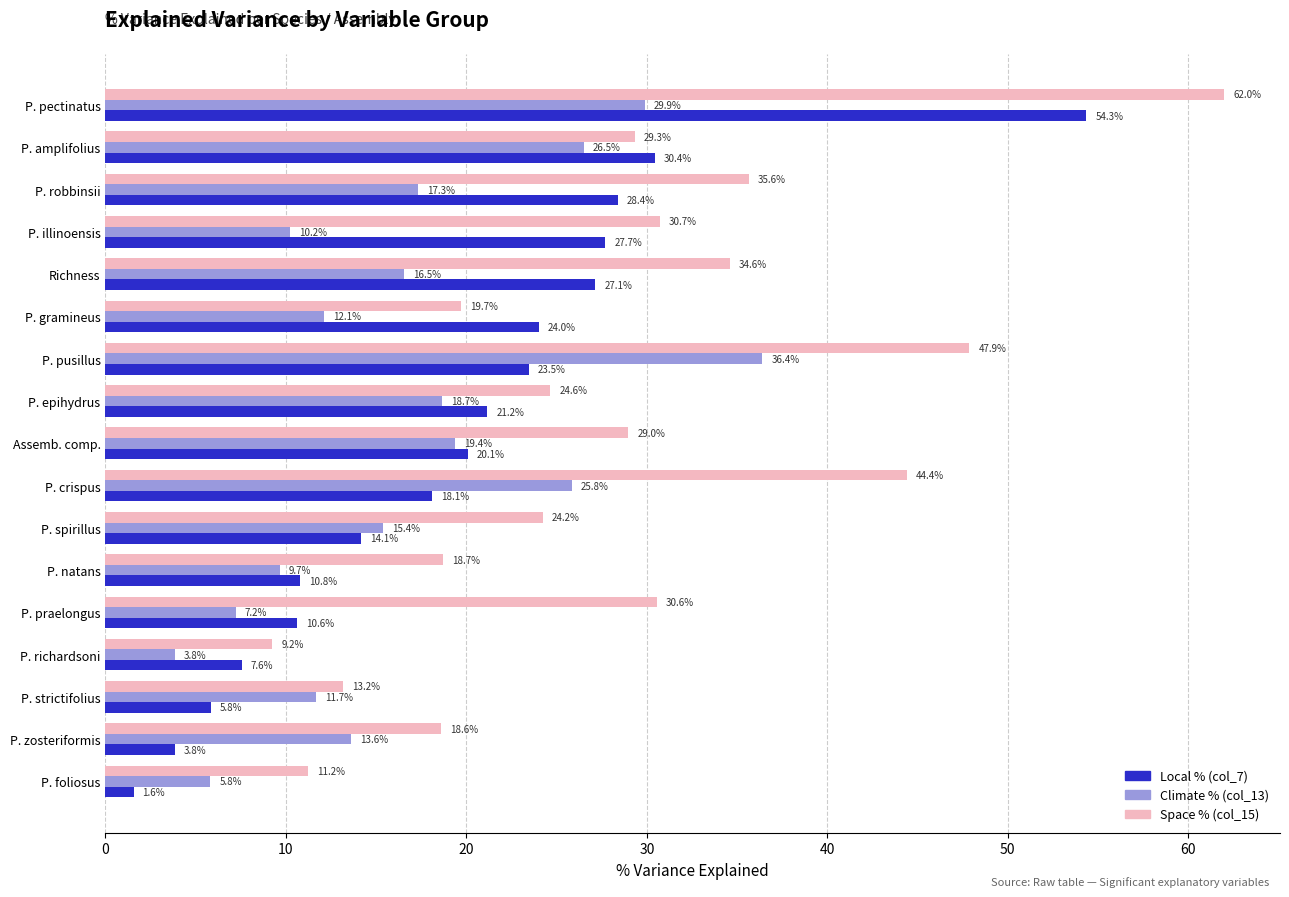

Rank the series at P. robbinsii from lowest to highest value.

Climate % (col_13), Local % (col_7), Space % (col_15)